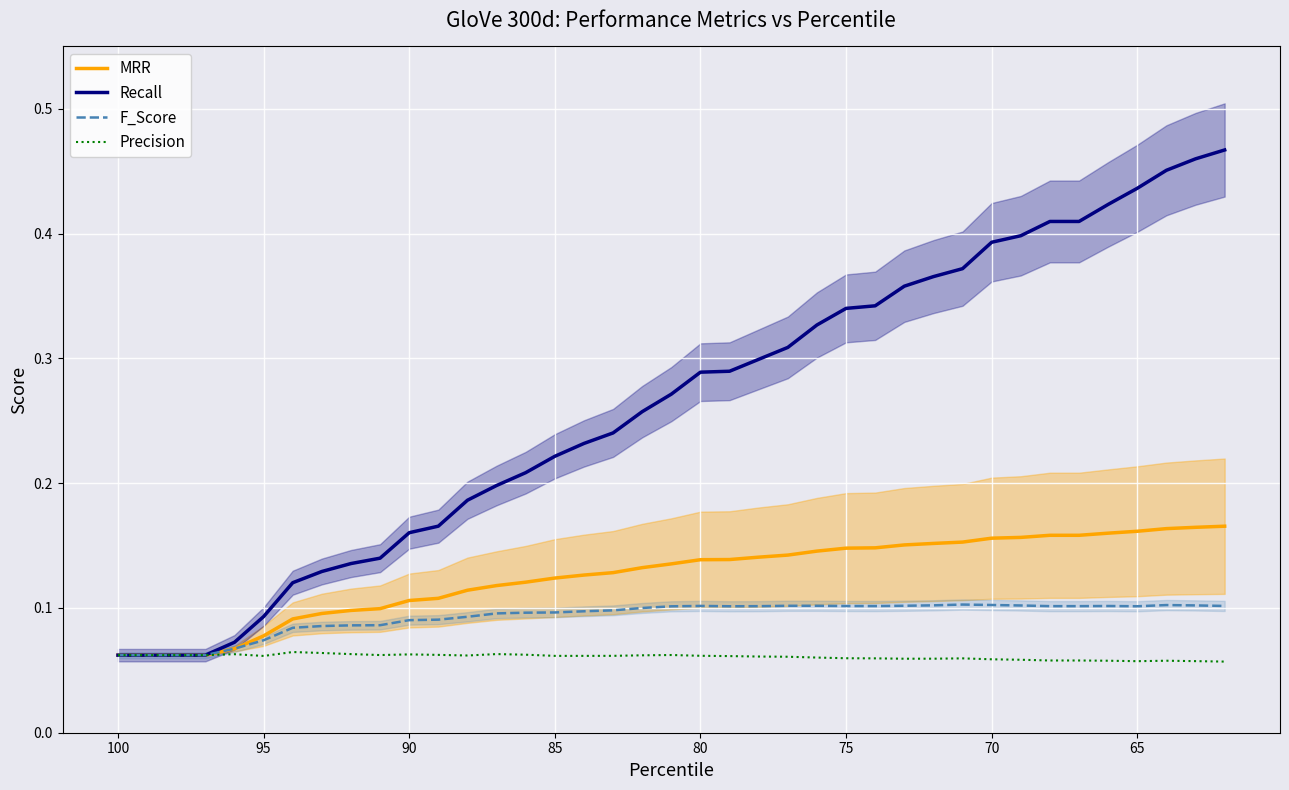

What is the highest value of the Precision series?

0.1